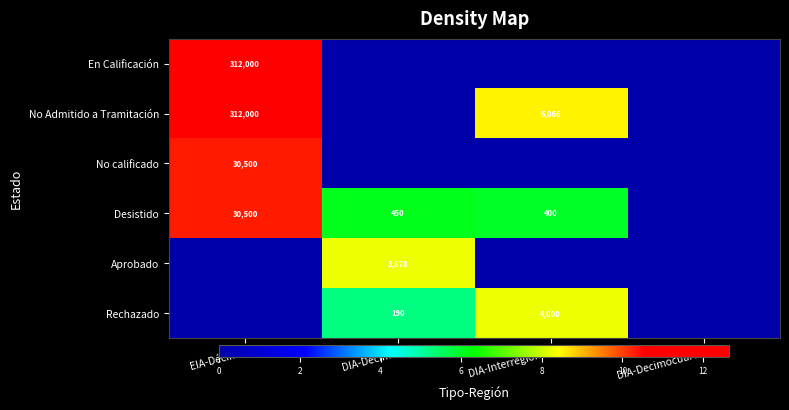

True or false: No Admitido a Tramitación has a value of 487875 at EIA-Décima.

False